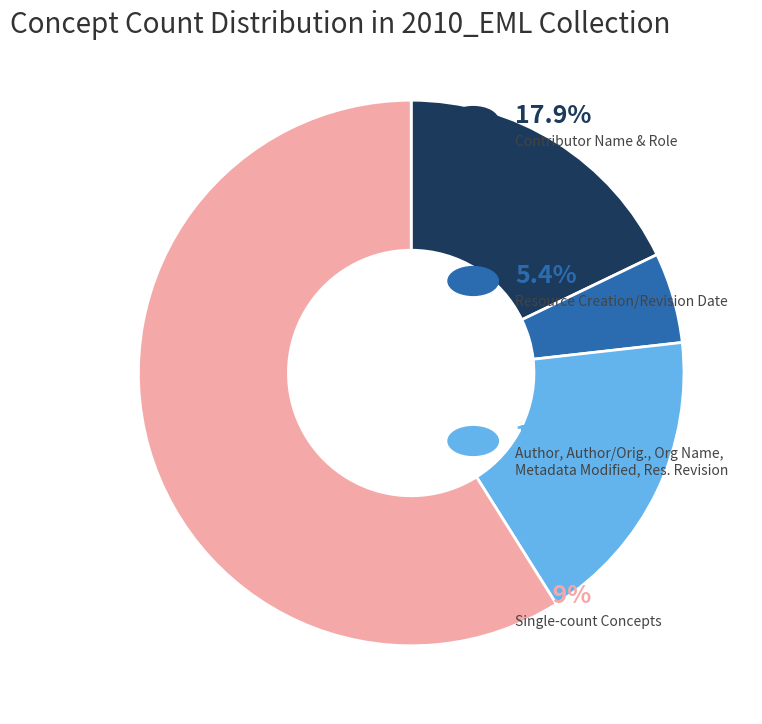

Is there a majority slice in this chart?

Yes